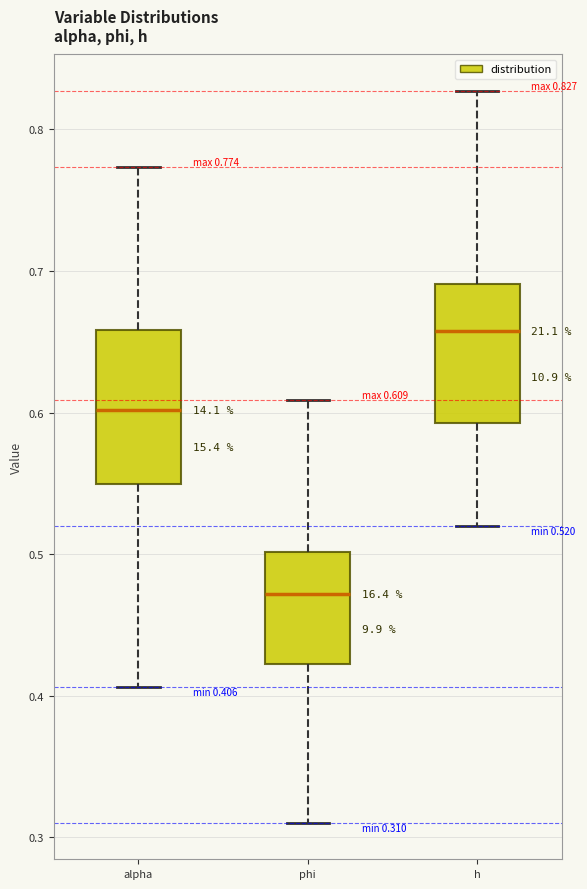

Comparing the boxes themselves (not the whiskers), which one is the tallest?

alpha